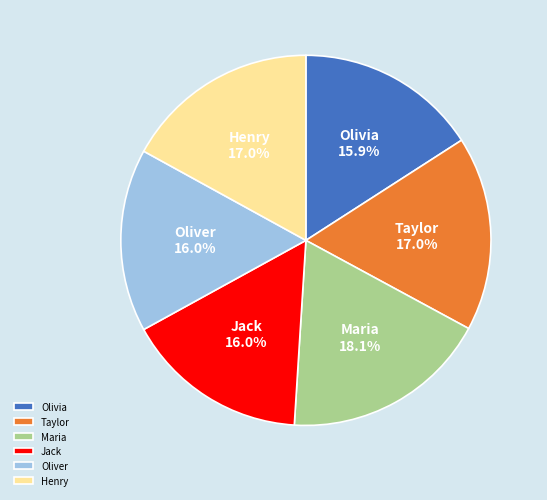

The Maria slice represents 18% of the pie. True or false?

True